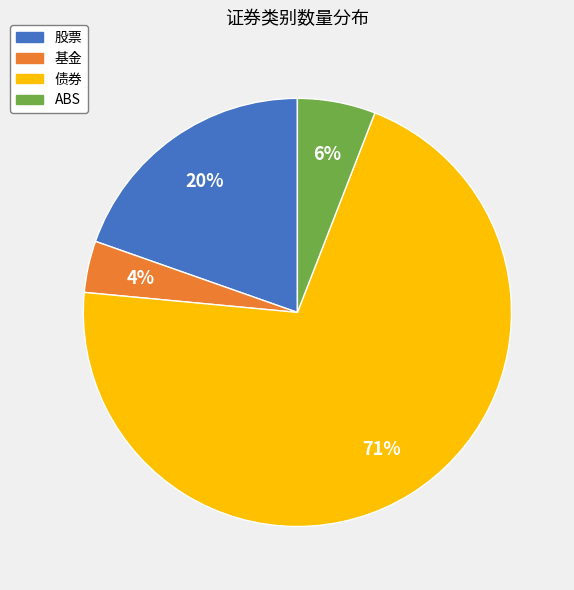

Approximately how many times larger is the value at ABS compared to 基金?

1.5